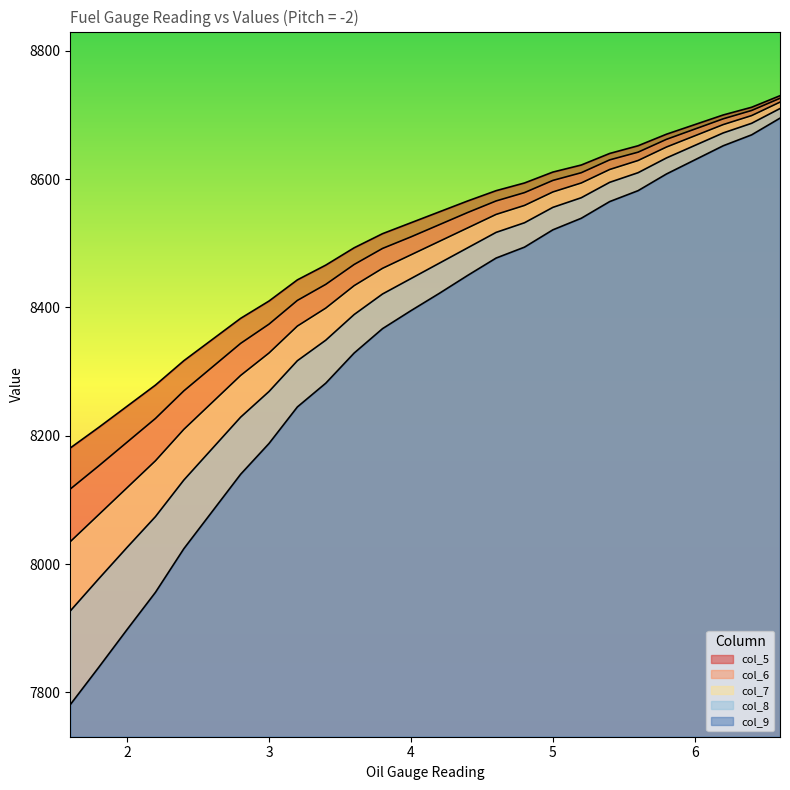

Reading left to right, extract all data points from this chart.

col_5: 8181	8213	8246	8279	8317	8350	8383	8410	8443	8466	8493	8515	8532	8549	8566	8582	8594	8611	8622	8640	8652	8670	8700	8712	8730
col_6: 8117	8153	8190	8227	8270	8307	8344	8374	8411	8436	8467	8492	8510	8529	8548	8566	8579	8598	8610	8630	8642	8662	8694	8707	8726
col_7: 8035	8077	8119	8161	8210	8252	8294	8329	8371	8399	8434	8461	8482	8503	8524	8545	8559	8580	8594	8615	8629	8650	8685	8699	8720
col_8: 7927	7977	8026	8074	8131	8180	8229	8269	8317	8349	8389	8421	8445	8469	8493	8517	8532	8556	8571	8595	8610	8633	8672	8687	8710
col_9: 7781	7839	7898	7956	8024	8082	8140	8188	8245	8282	8329	8367	8395	8422	8450	8477	8494	8521	8539	8565	8582	8608	8652	8669	8695